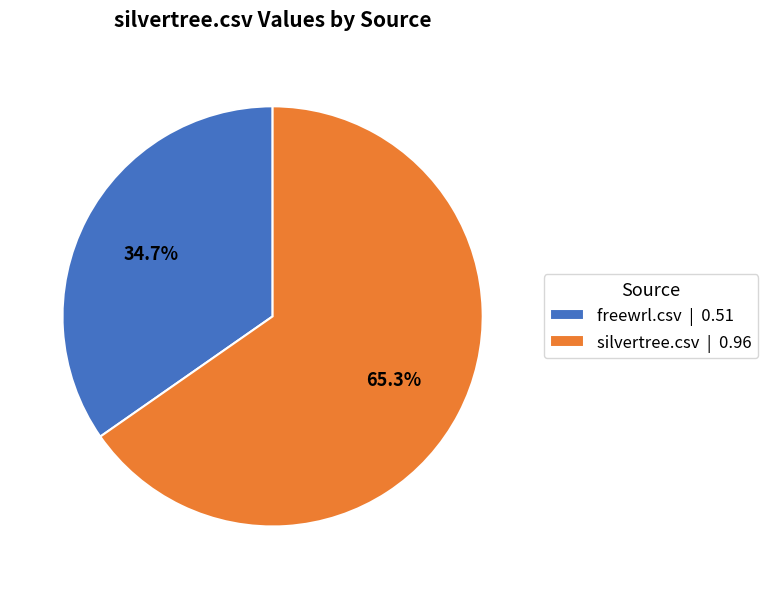

To the nearest percent, what is the difference between the largest and smallest slice percentages?

31%